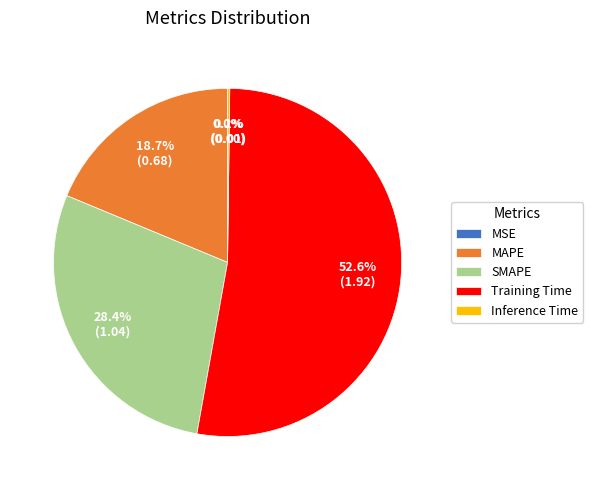

Between MAPE and SMAPE, which is larger?

SMAPE